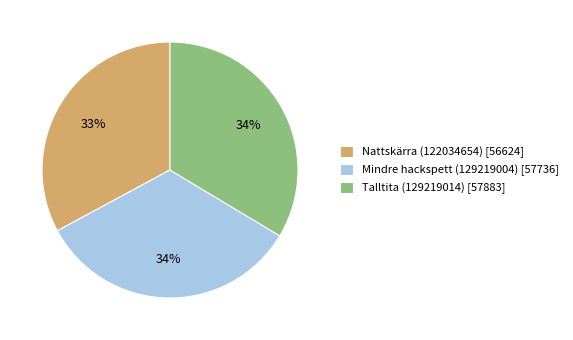

Does Nattskärra (122034654) represent more than half of the total?

No